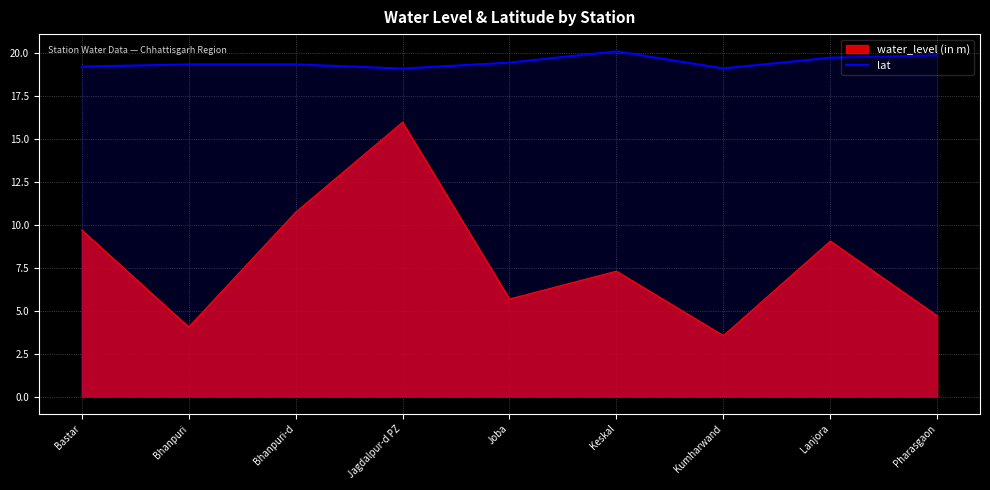

How many points are lower than both their immediate neighbors (excluding endpoints)?

2